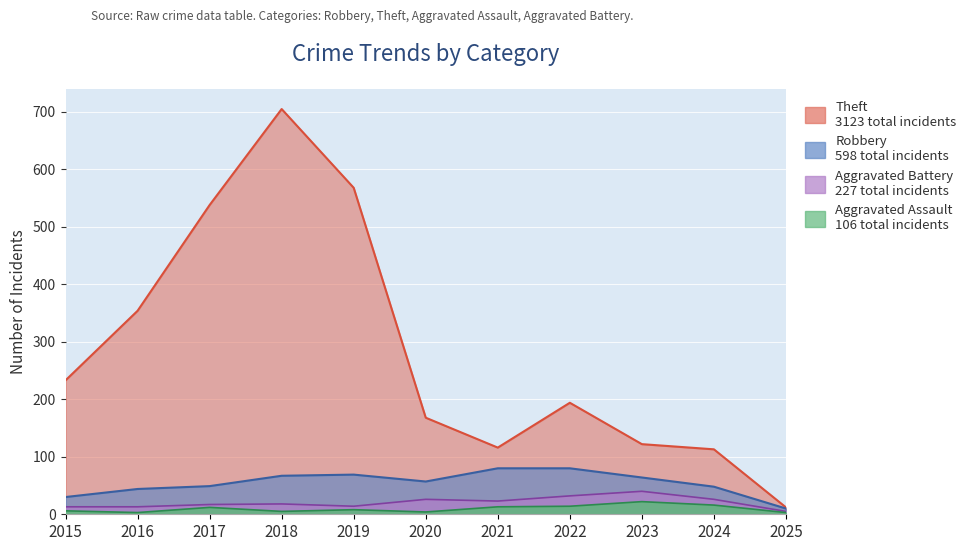

How many interior local valleys does the Robbery series have?

1